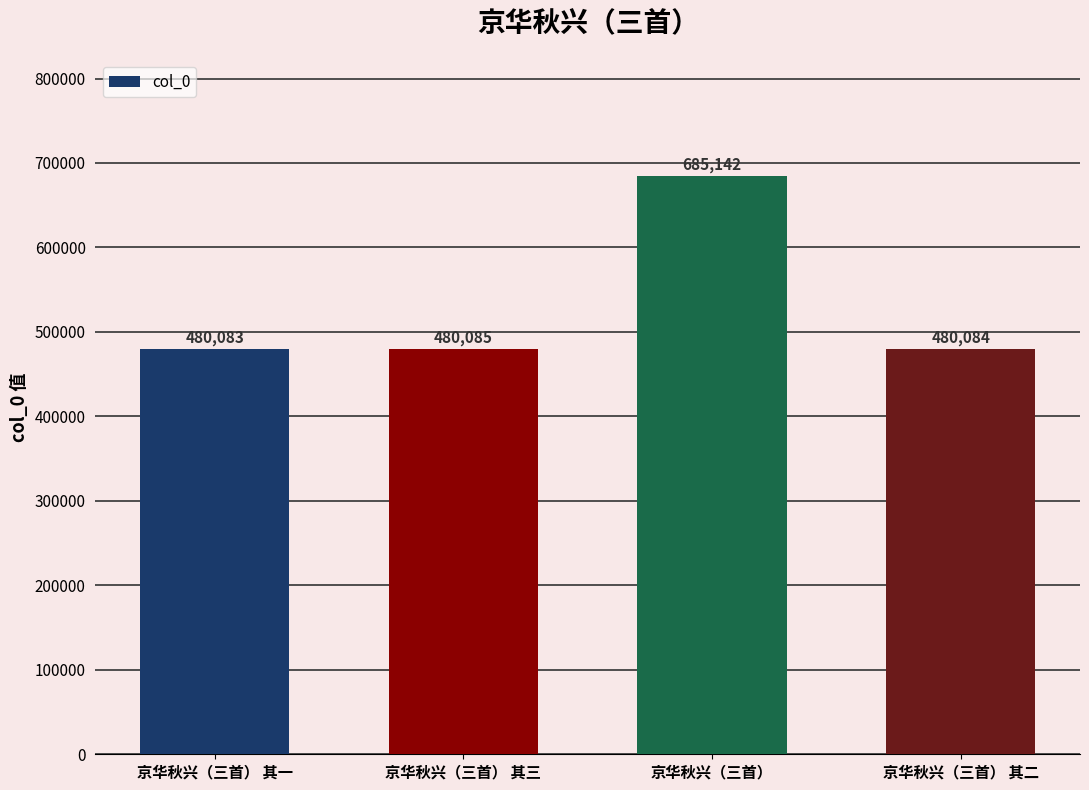

Are the bars horizontal?

No